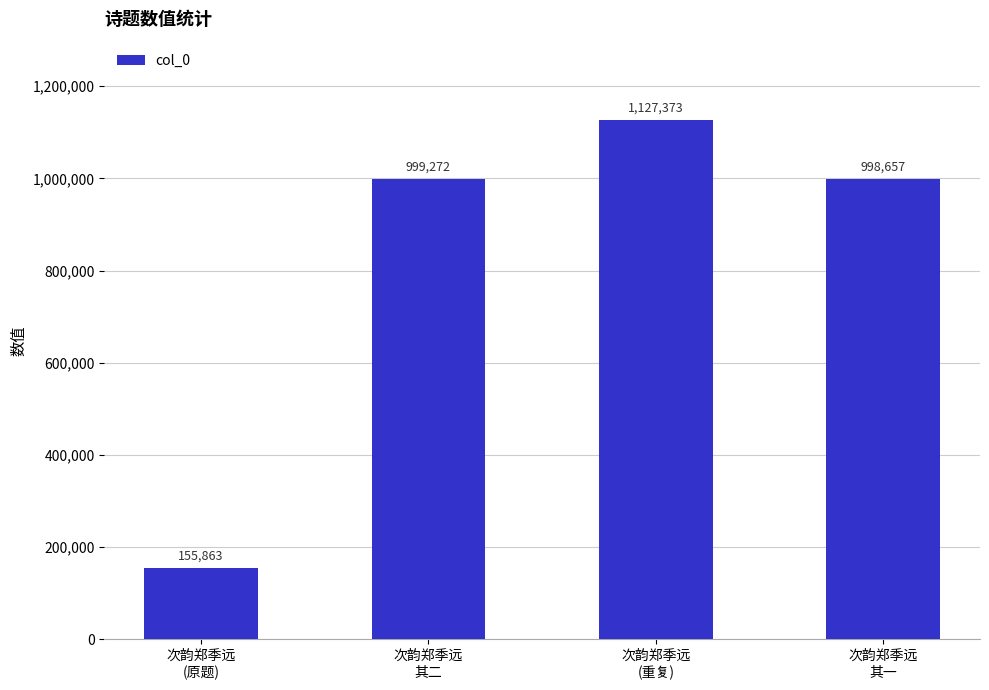

The value at 次韵郑季远
(重复) is 1127373. True or false?

True